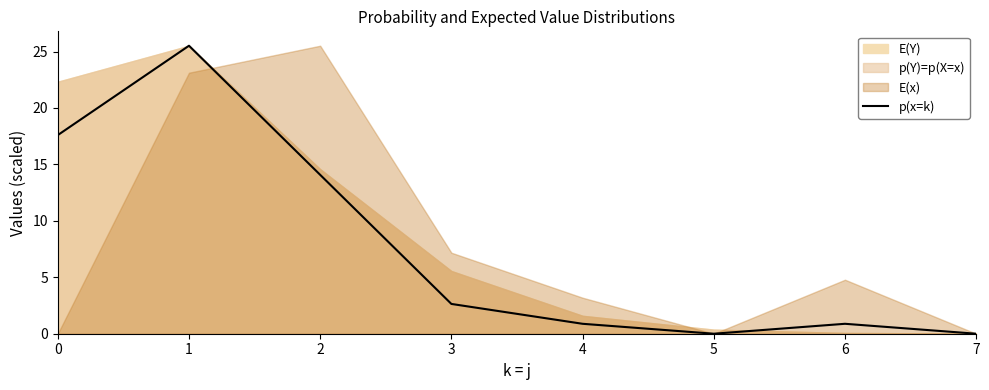

Which has a higher value, 3 or 5?

3